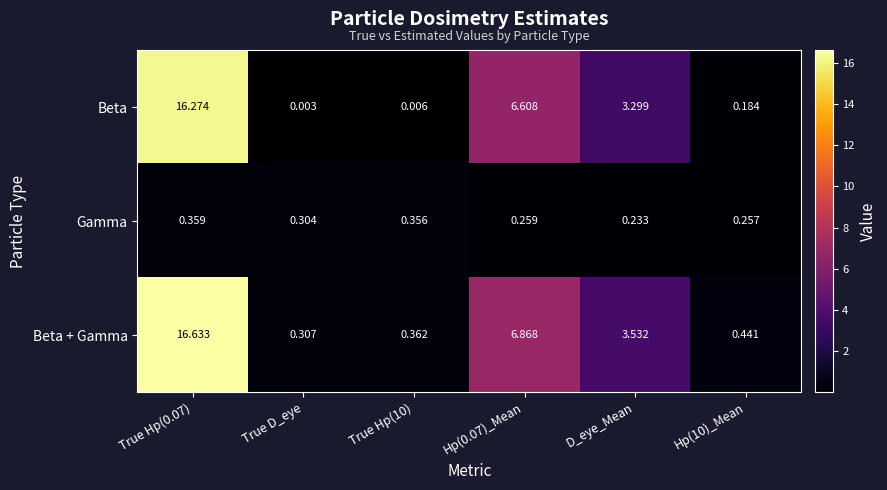

Which label corresponds to the smallest value in the chart?

True D_eye